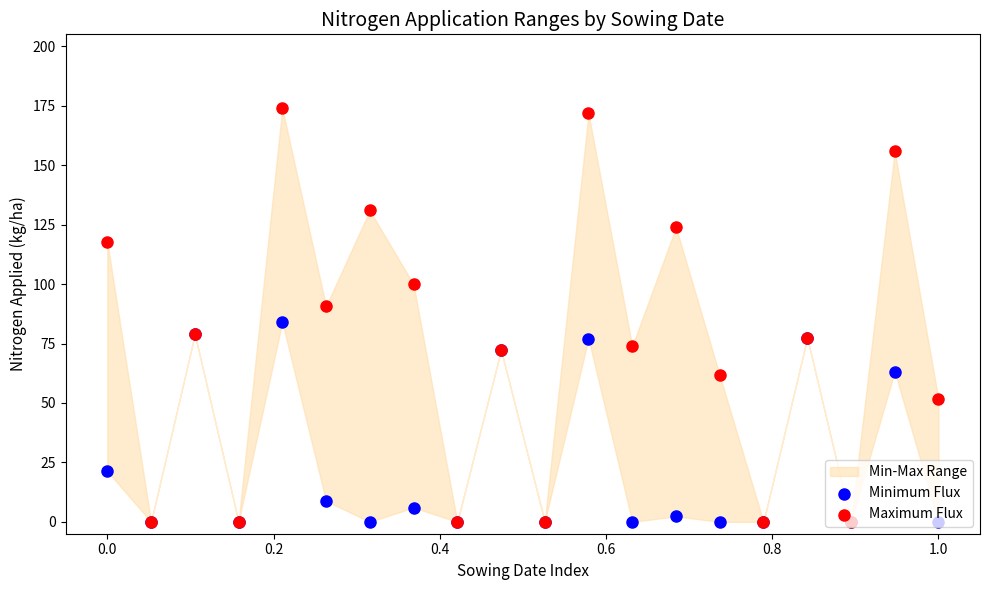

What is the total value across all series at 0.0?

139.0